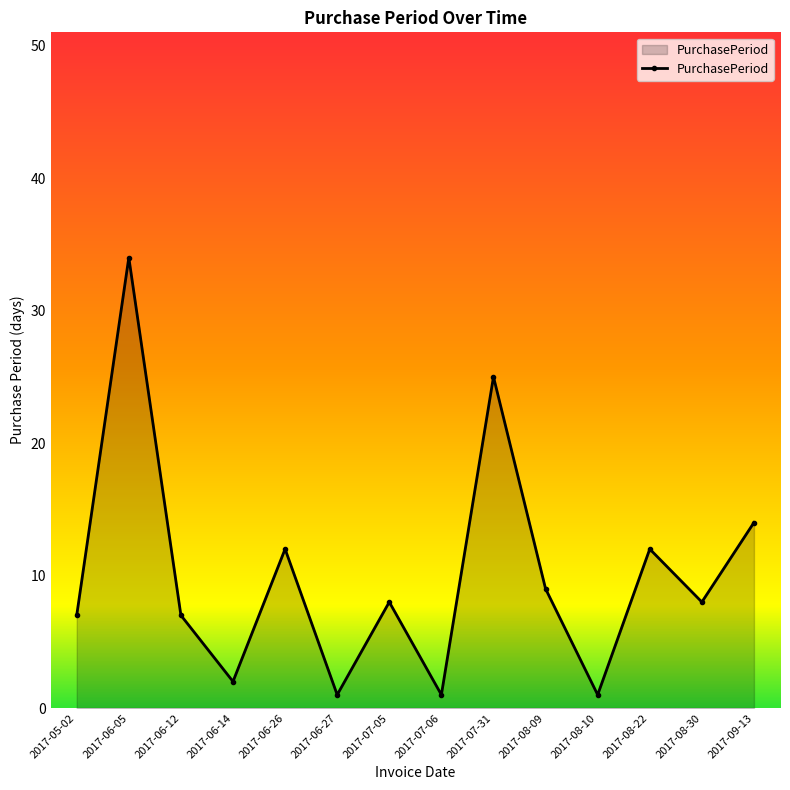

What position from the left is 2017-08-10?

11